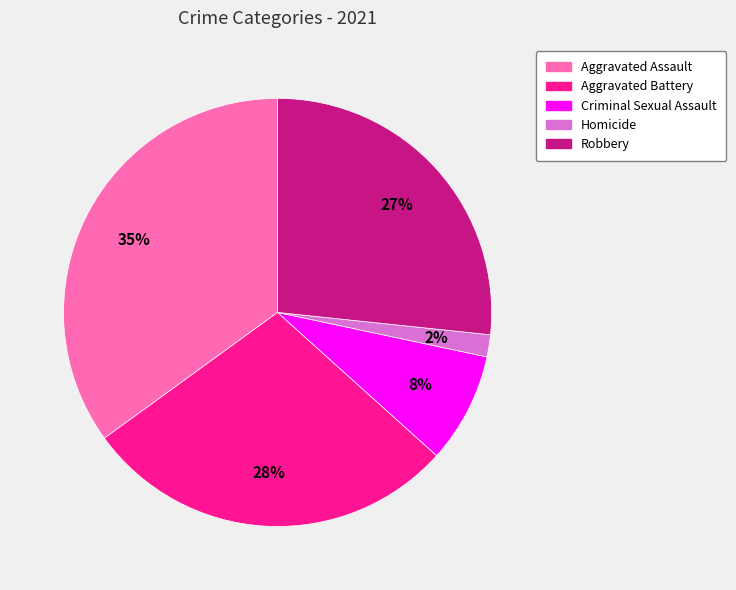

To the nearest percent, what is the average slice percentage?

20%